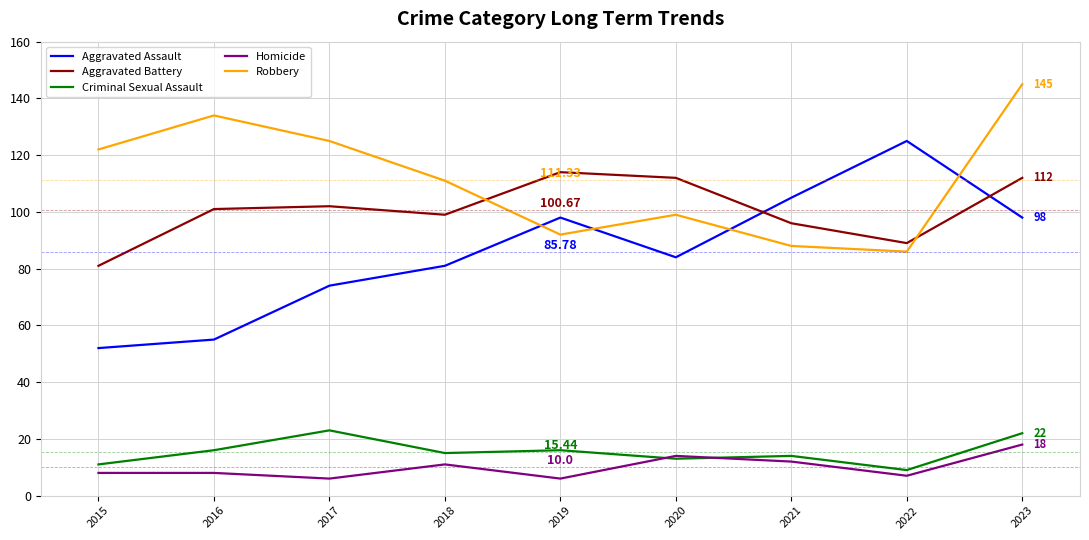

True or false: Aggravated Battery has a value of 153 at 2023.

False